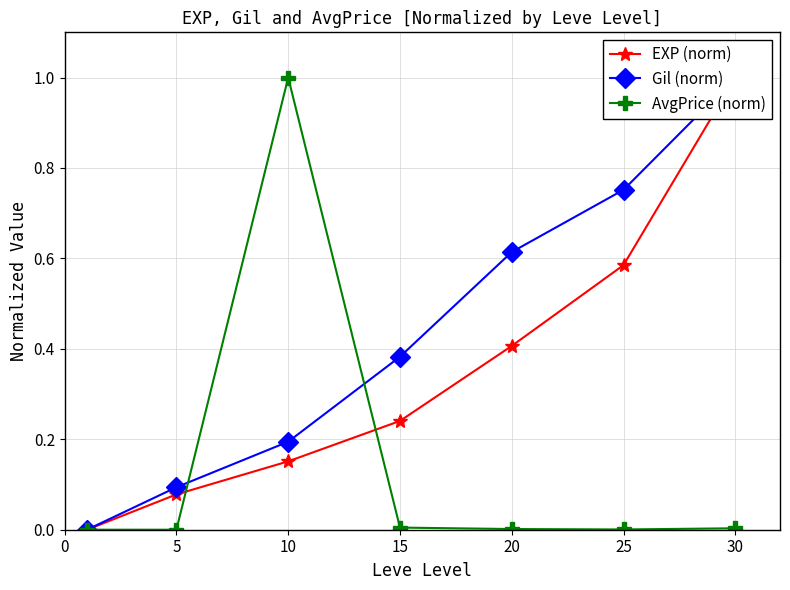

The value of EXP (norm) at 15 is 0.2. True or false?

True